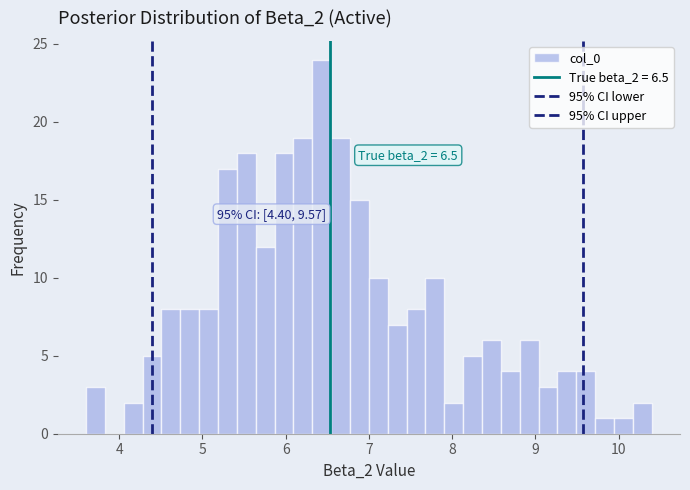

Read against the x-axis, roughly where is the centre of the tallest bar?

6.4